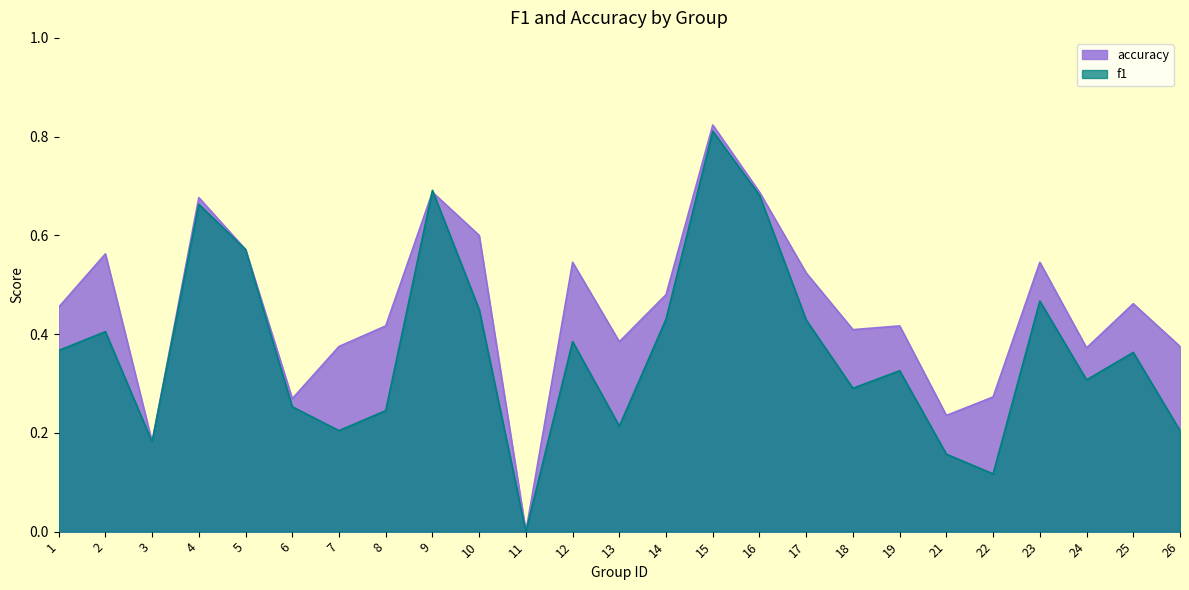

Where is the first local minimum for f1?

3